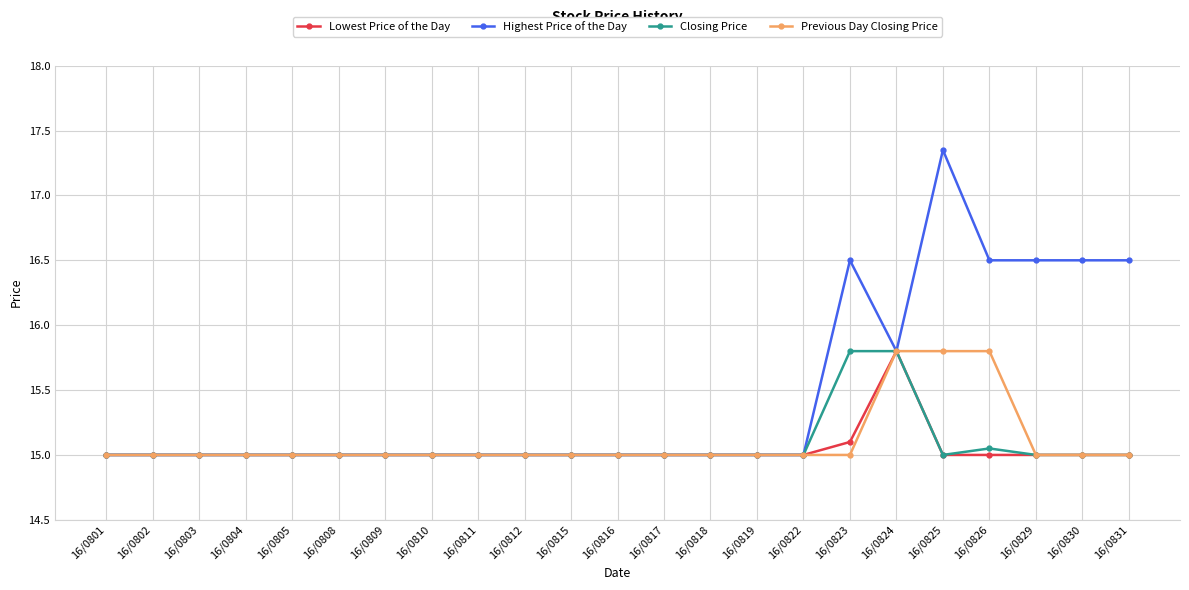

Where is Highest Price of the Day nearest to the value 16?

16/0824